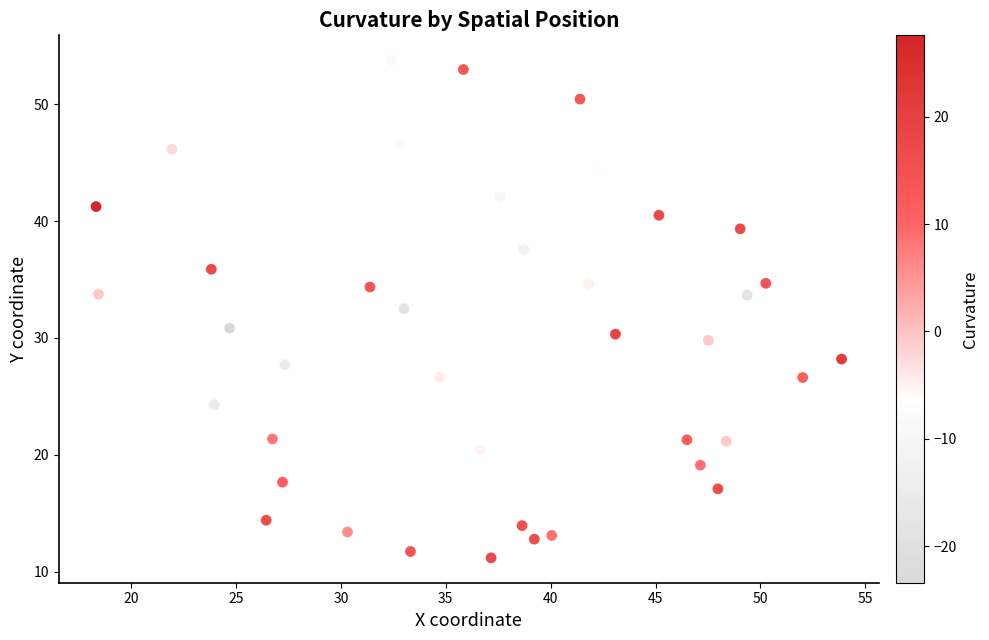

What Y value in the scatter plot is closest to 32?

32.5